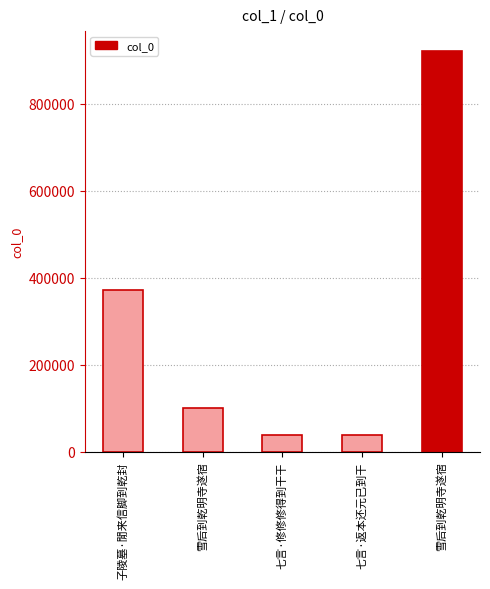

How many bars are there in total?

5